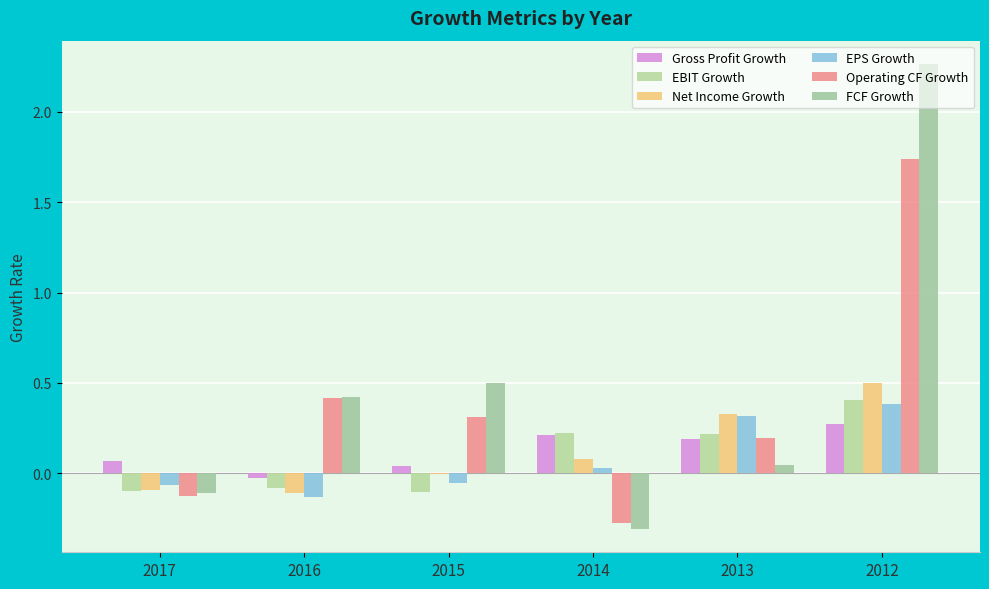

Reading left to right, what are all the values shown in this chart?

Gross Profit Growth: 2017=0.1	2016=-0.0	2015=0.0	2014=0.2	2013=0.2	2012=0.3
EBIT Growth: 2017=-0.1	2016=-0.1	2015=-0.1	2014=0.2	2013=0.2	2012=0.4
Net Income Growth: 2017=-0.1	2016=-0.1	2015=-0.0	2014=0.1	2013=0.3	2012=0.5
EPS Growth: 2017=-0.1	2016=-0.1	2015=-0.1	2014=0.0	2013=0.3	2012=0.4
Operating CF Growth: 2017=-0.1	2016=0.4	2015=0.3	2014=-0.3	2013=0.2	2012=1.7
FCF Growth: 2017=-0.1	2016=0.4	2015=0.5	2014=-0.3	2013=0.0	2012=2.3